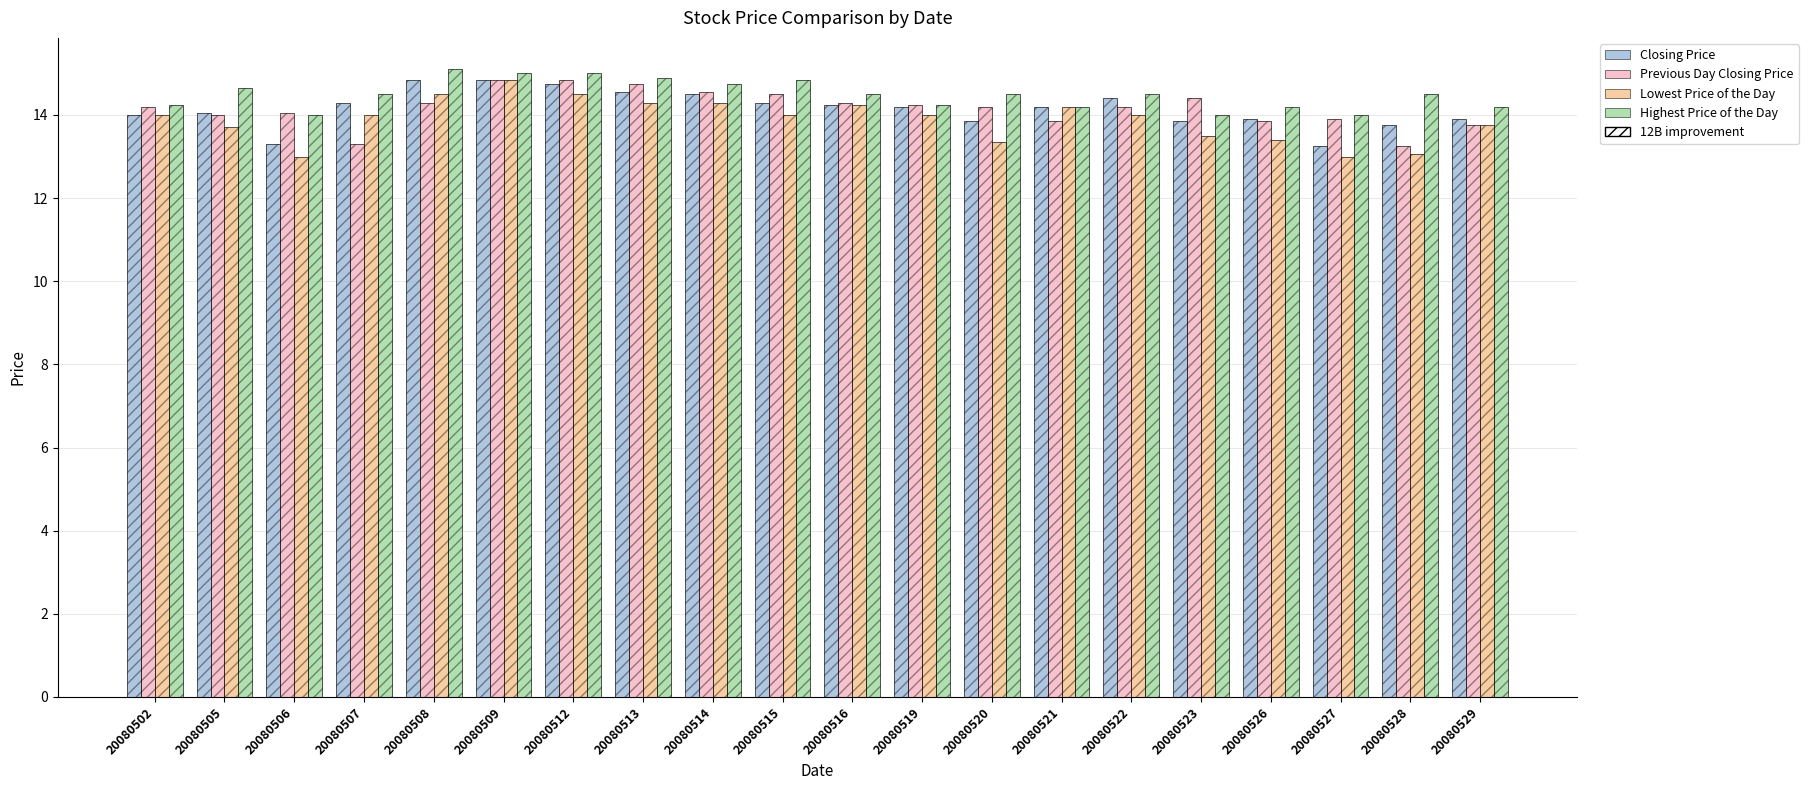

Which category has the highest value in the Highest Price of the Day series?

20080508